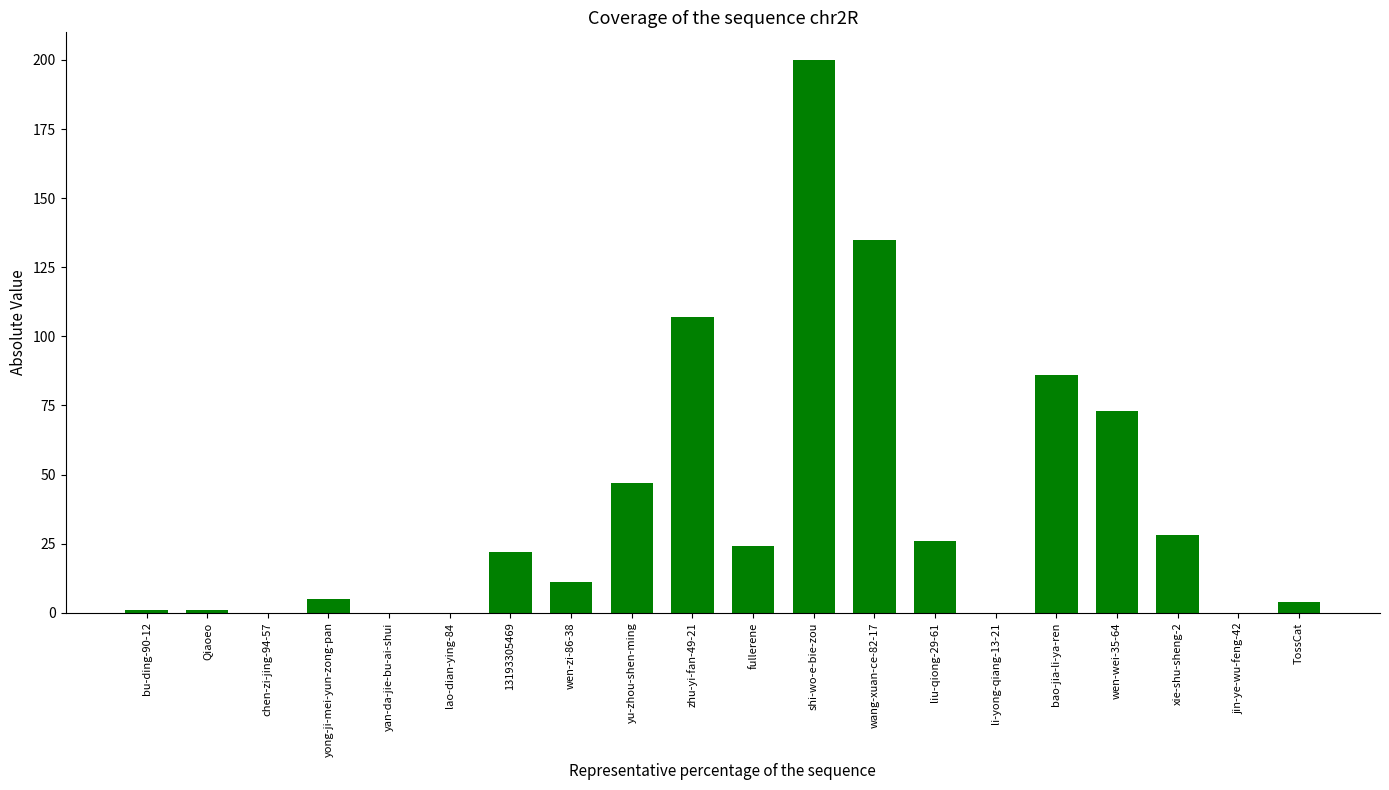

Where is the data nearest to the value 100?

zhu-yi-fan-49-21